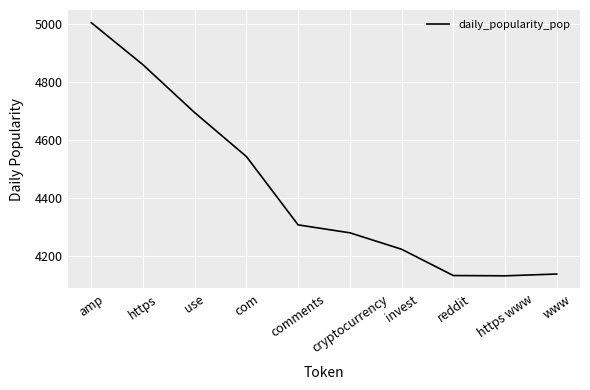

What is the average value?

4430.5